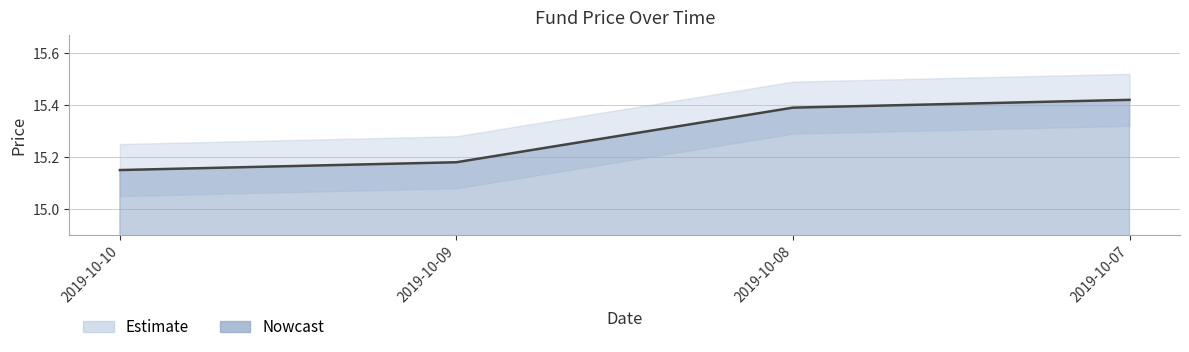

Rank the categories by value from lowest to highest.

2019-10-10, 2019-10-09, 2019-10-08, 2019-10-07